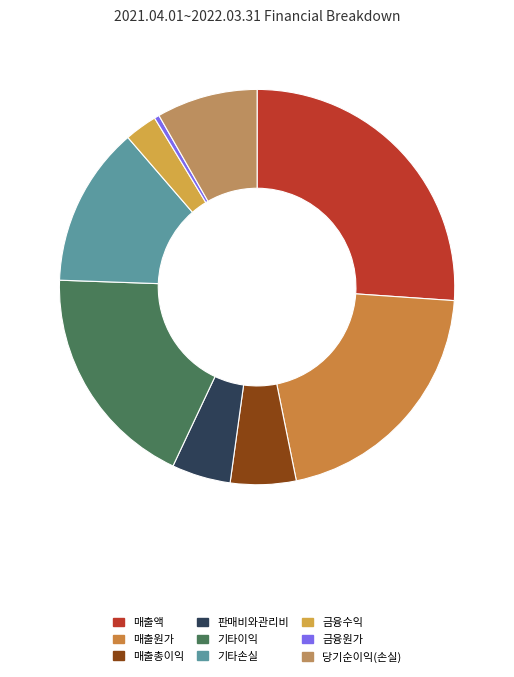

How many slices are in this pie chart?

9